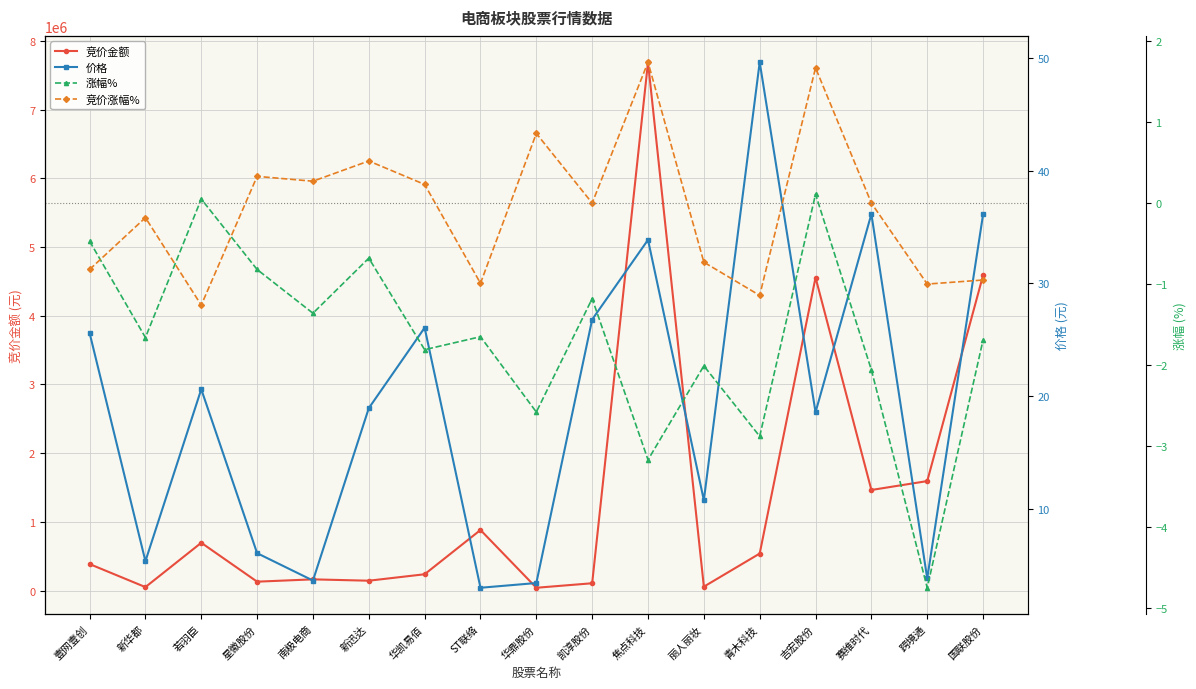

Is this an area chart (filled region under the line)?

No